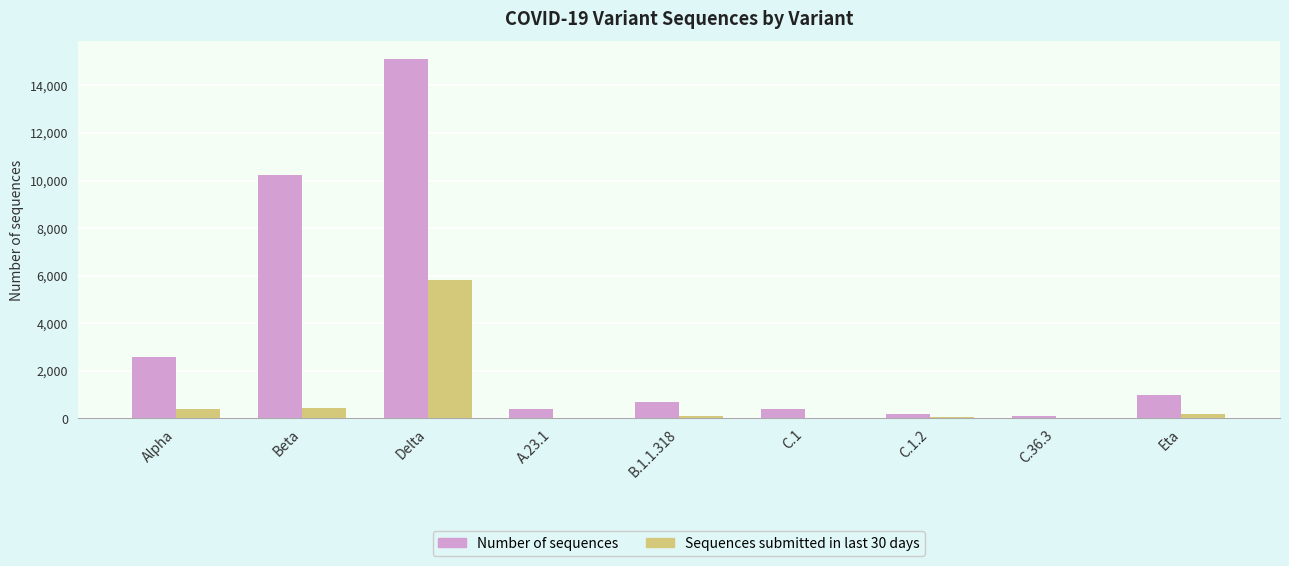

What is the sum of all Number of sequences values?

30598